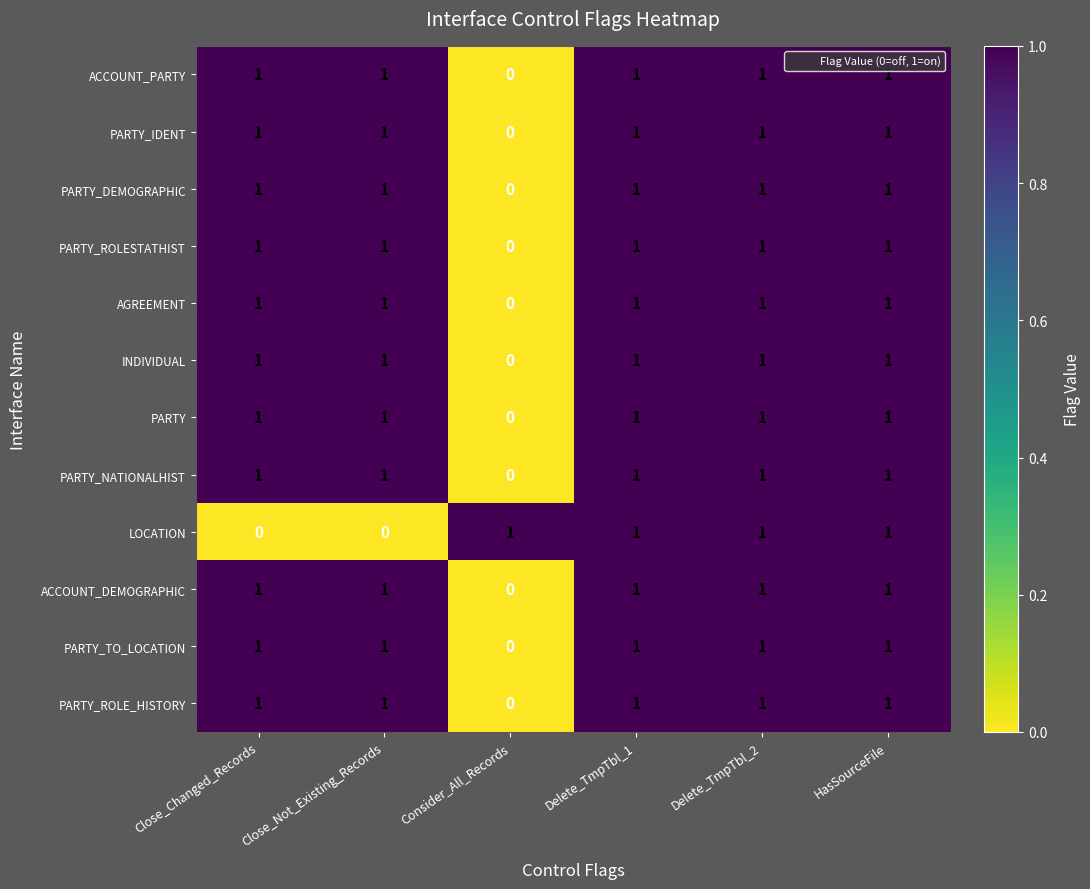

Which category has the lowest value in the PARTY series?

Consider_All_Records